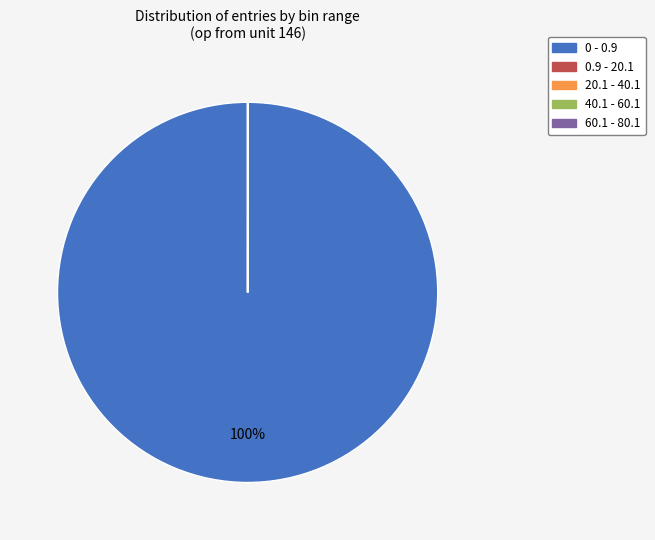

Is there a majority slice in this chart?

Yes